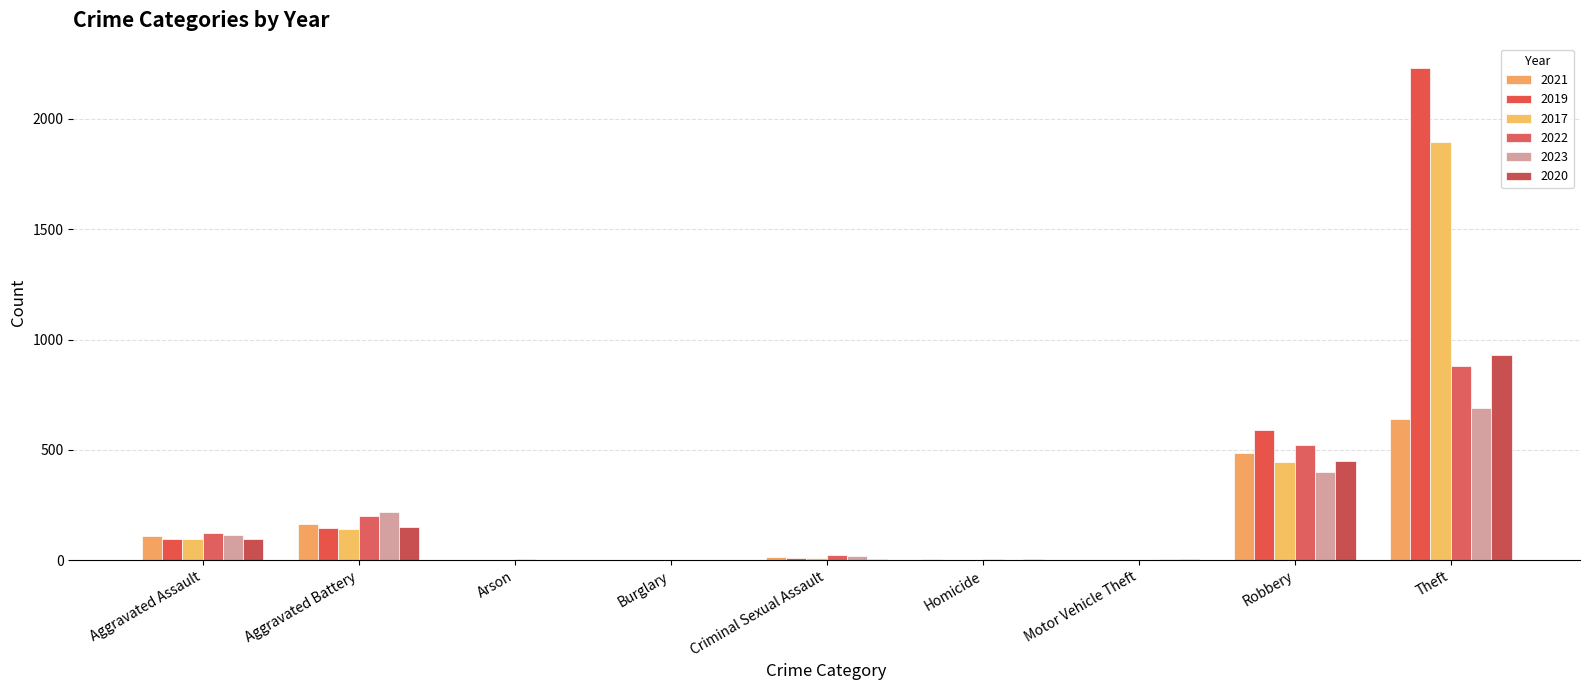

Reading left to right, what are all the values shown in this chart?

2021: 110	163	2	1	14	4	2	484	642
2019: 98	148	1	1	8	2	1	591	2230
2017: 95	142	0	2	8	1	2	446	1896
2022: 121	202	5	0	24	5	2	521	880
2023: 114	219	2	0	20	2	6	401	692
2020: 94	150	1	0	3	3	3	450	930